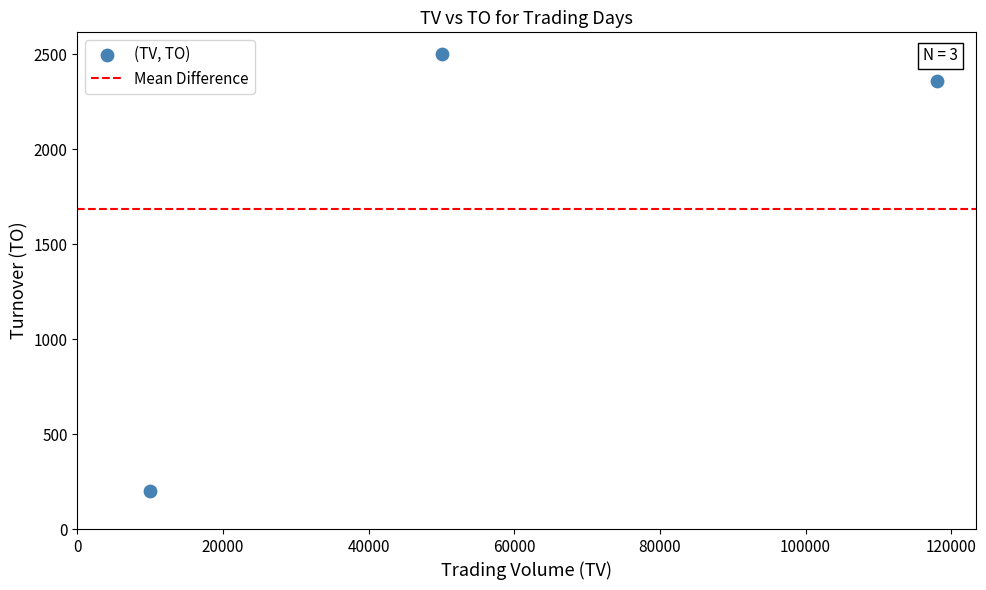

What Y value in the scatter plot is closest to 1350?

2360